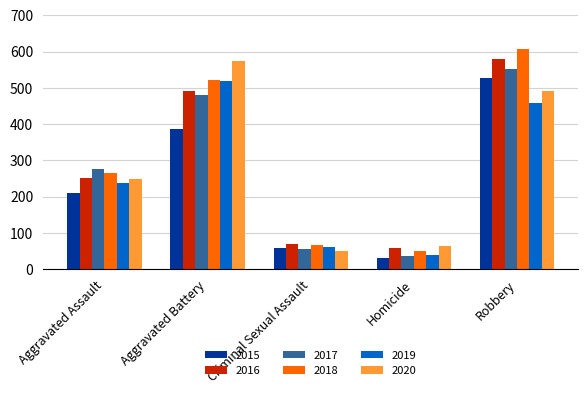

What is the value of the 2018 bar at the 3rd from the left?

66